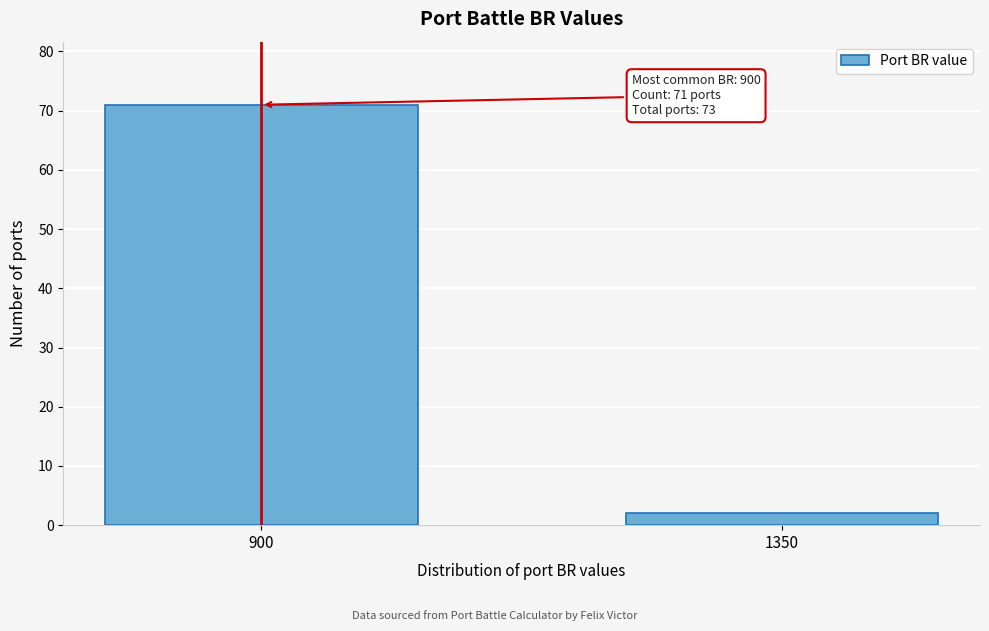

Reading right to left, what are all the values shown in this chart?

1350=2	900=71